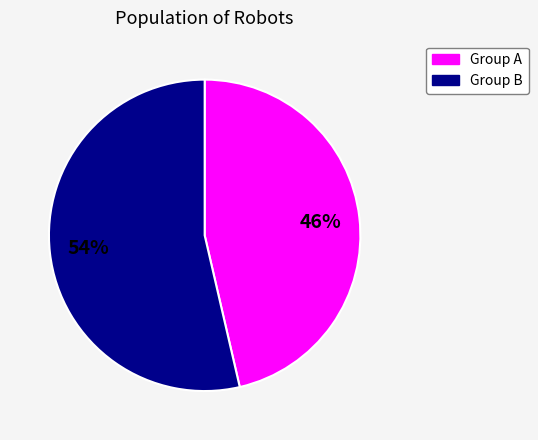

How many segments does this pie chart have?

2